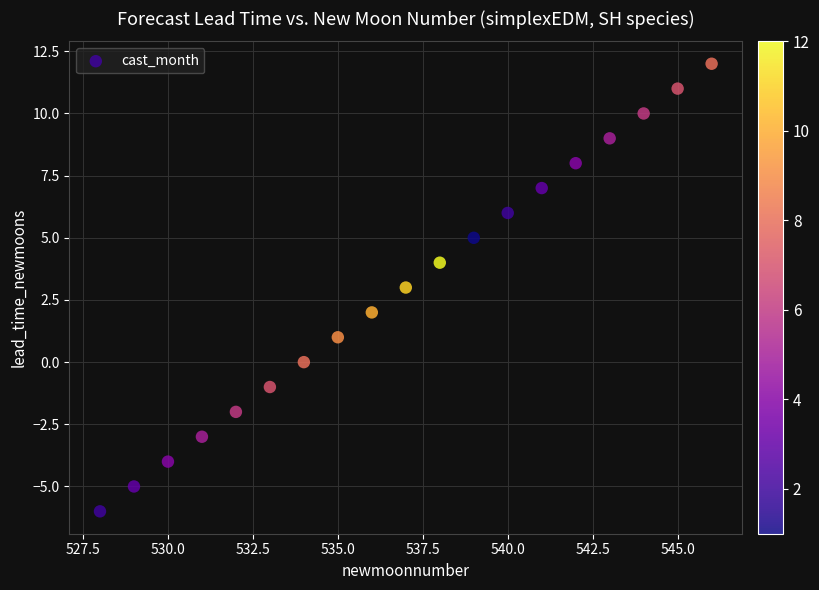

What is the range of Y values (max minus min)?

18